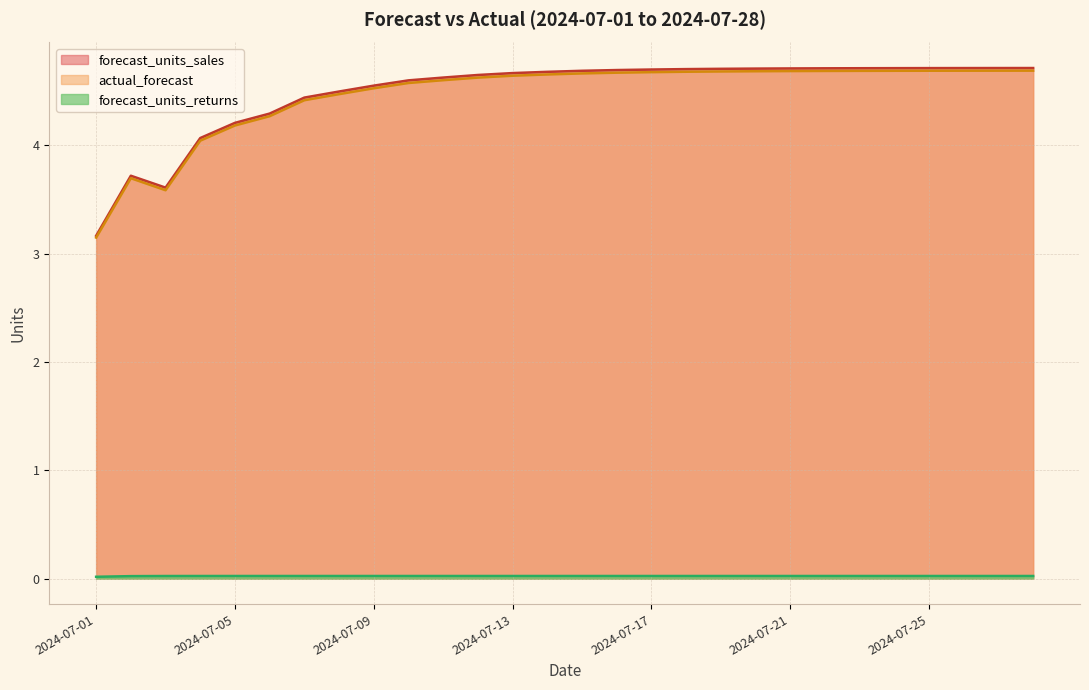

Which has a higher value, 2024-07-07 or 2024-07-22?

2024-07-22